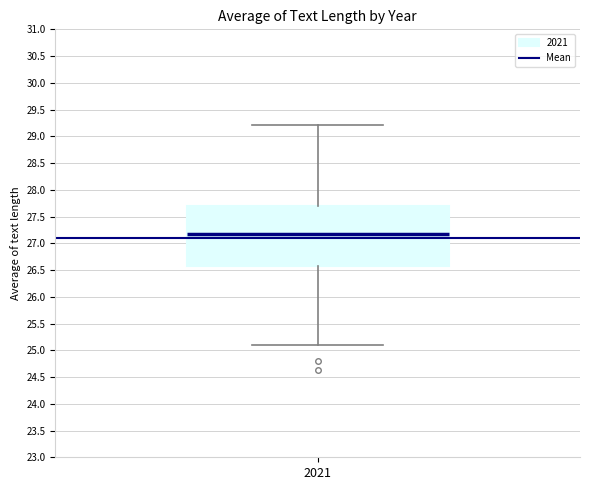

Read this box plot against the y-axis: the position of the median line, the range covered by the box, and the ends of both whiskers. The values are not printed on the chart, so give them approximately, as read against the axis.

median 27.15, box 26.60 to 27.70, whiskers 25.10 to 29.20